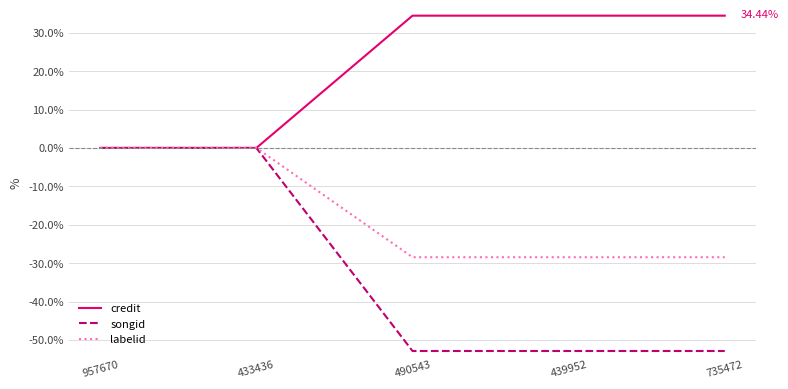

What are all the series names shown in the legend?

credit, songid, labelid